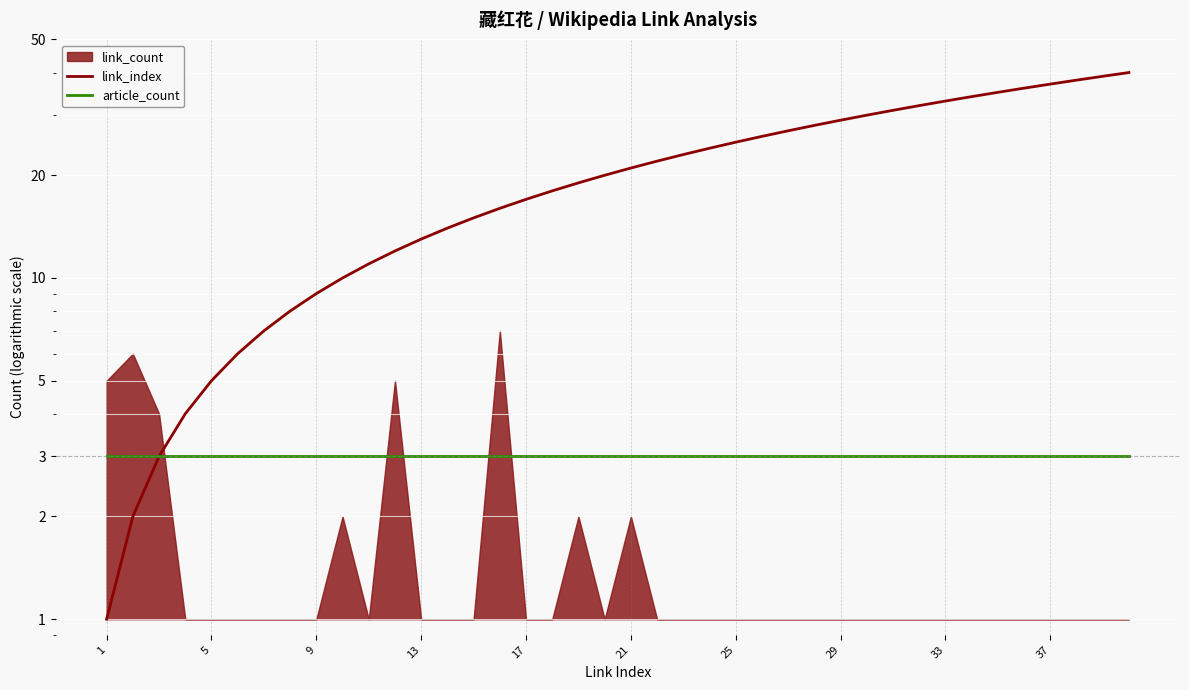

How many lines are shown in the chart?

2